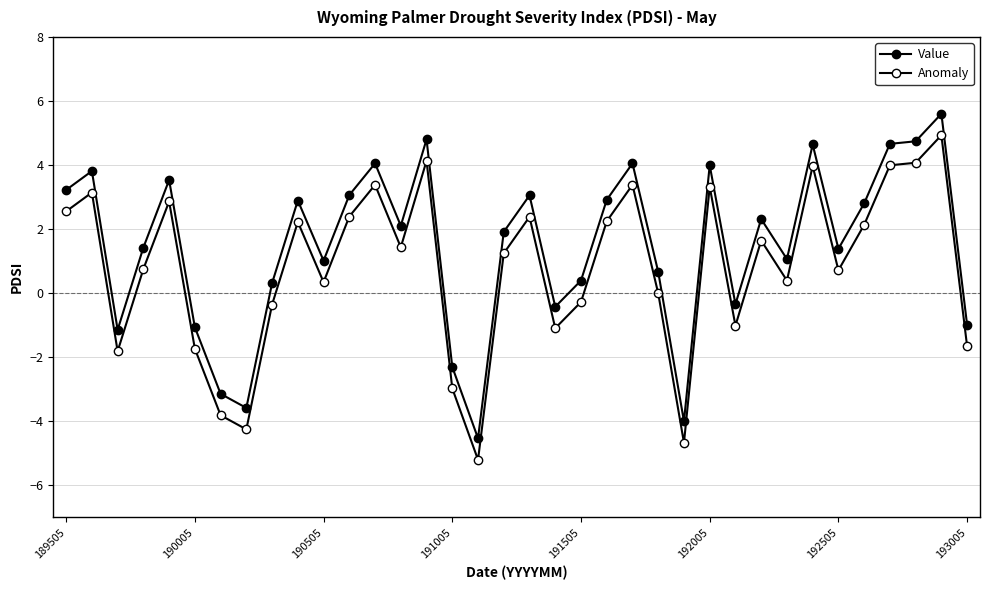

How many data points in Anomaly are above 1?

19